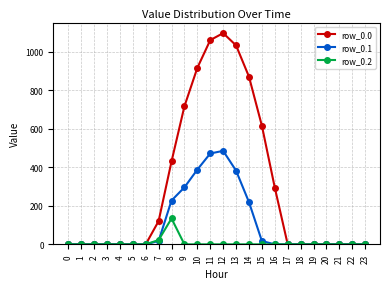

Rank the series at 13 from highest to lowest value.

row_0.0, row_0.1, row_0.2